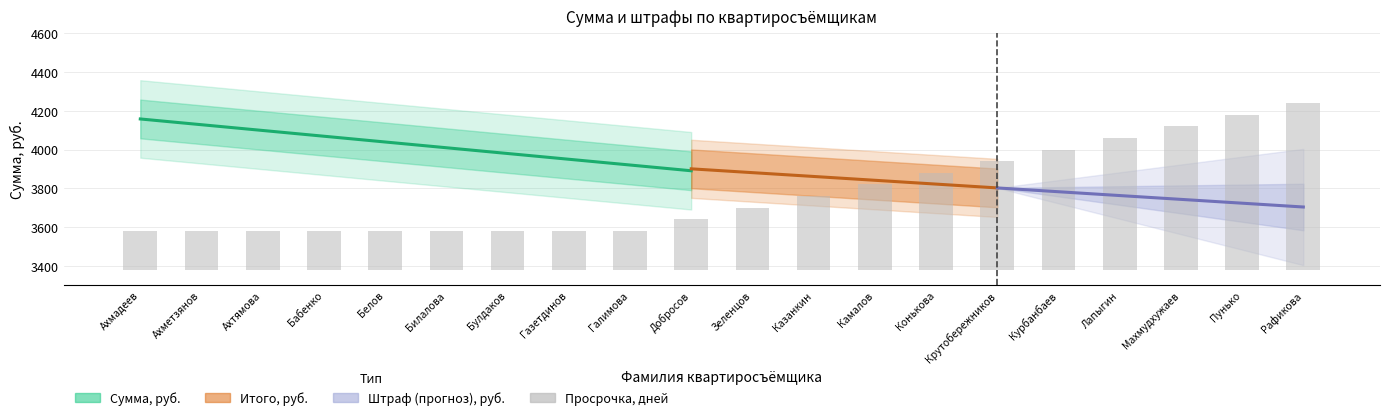

Between Ахметзянов and Газетдинов, which series saw the biggest shift?

Сумма, руб.